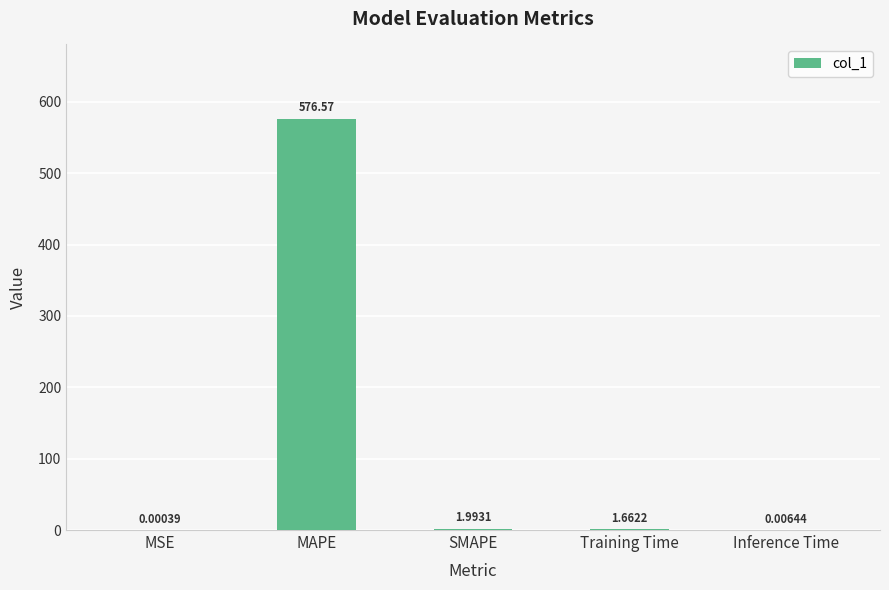

Count the number of data series in this chart.

1